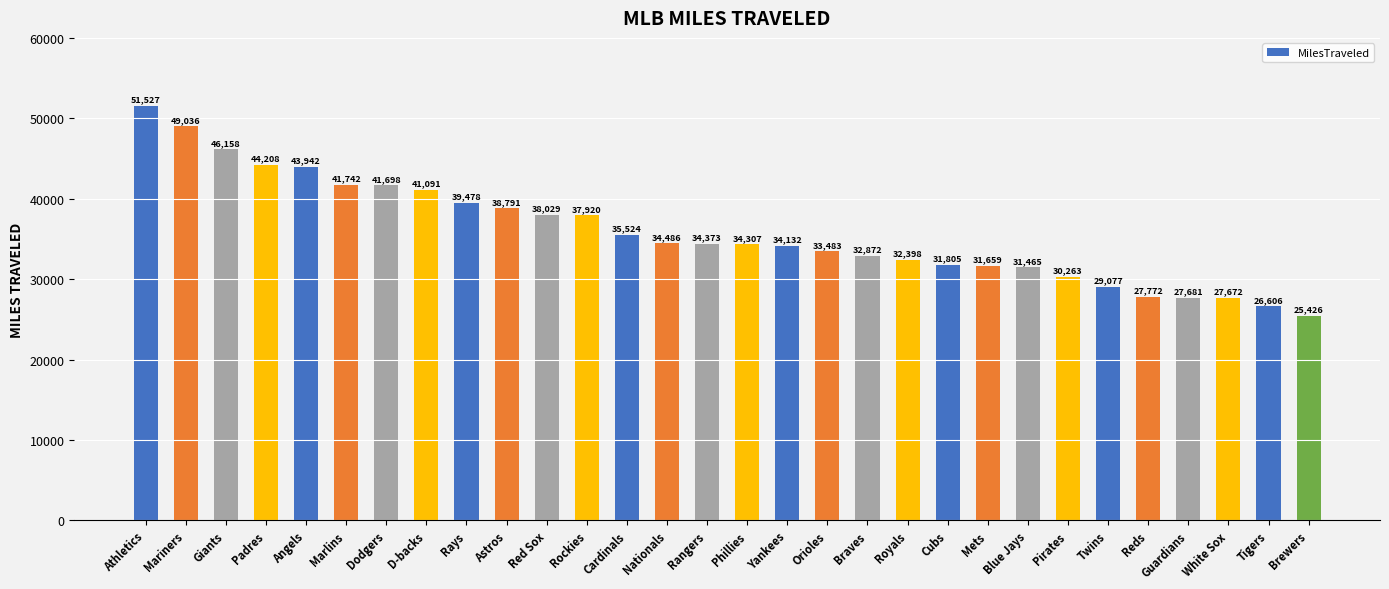

Does the chart contain any negative values?

No